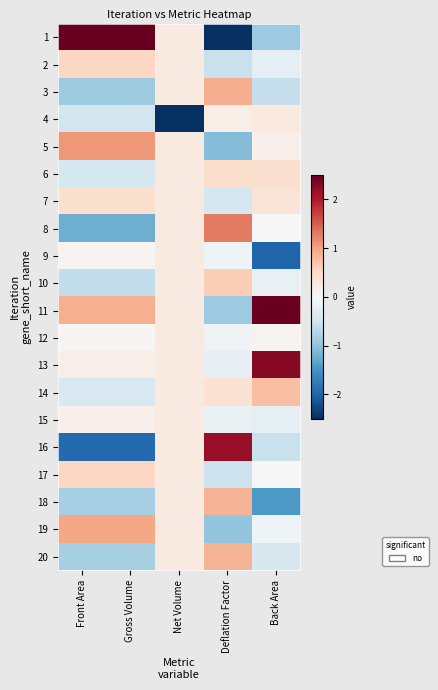

Reading left to right, extract all data points from this chart.

1: Front Area=2.8	Gross Volume=2.8	Net Volume=0.2	Deflation Factor=-2.6	Back Area=-0.9
2: Front Area=0.5	Gross Volume=0.5	Net Volume=0.2	Deflation Factor=-0.6	Back Area=-0.2
3: Front Area=-0.9	Gross Volume=-0.9	Net Volume=0.2	Deflation Factor=0.9	Back Area=-0.6
4: Front Area=-0.5	Gross Volume=-0.5	Net Volume=-4.4	Deflation Factor=0.2	Back Area=0.2
5: Front Area=1.1	Gross Volume=1.1	Net Volume=0.2	Deflation Factor=-1.1	Back Area=0.1
6: Front Area=-0.4	Gross Volume=-0.4	Net Volume=0.2	Deflation Factor=0.4	Back Area=0.4
7: Front Area=0.4	Gross Volume=0.4	Net Volume=0.2	Deflation Factor=-0.4	Back Area=0.3
8: Front Area=-1.2	Gross Volume=-1.2	Net Volume=0.2	Deflation Factor=1.3	Back Area=-0.0
9: Front Area=0.1	Gross Volume=0.1	Net Volume=0.2	Deflation Factor=-0.1	Back Area=-2.0
10: Front Area=-0.6	Gross Volume=-0.6	Net Volume=0.2	Deflation Factor=0.6	Back Area=-0.2
11: Front Area=0.9	Gross Volume=0.9	Net Volume=0.2	Deflation Factor=-0.9	Back Area=2.5
12: Front Area=0.1	Gross Volume=0.1	Net Volume=0.2	Deflation Factor=-0.1	Back Area=0.1
13: Front Area=0.2	Gross Volume=0.2	Net Volume=0.2	Deflation Factor=-0.2	Back Area=2.3
14: Front Area=-0.4	Gross Volume=-0.4	Net Volume=0.2	Deflation Factor=0.4	Back Area=0.8
15: Front Area=0.1	Gross Volume=0.1	Net Volume=0.2	Deflation Factor=-0.2	Back Area=-0.2
16: Front Area=-1.9	Gross Volume=-1.9	Net Volume=0.2	Deflation Factor=2.2	Back Area=-0.6
17: Front Area=0.5	Gross Volume=0.5	Net Volume=0.2	Deflation Factor=-0.5	Back Area=0.0
18: Front Area=-0.8	Gross Volume=-0.8	Net Volume=0.2	Deflation Factor=0.8	Back Area=-1.4
19: Front Area=1.0	Gross Volume=1.0	Net Volume=0.2	Deflation Factor=-1.0	Back Area=-0.1
20: Front Area=-0.8	Gross Volume=-0.8	Net Volume=0.2	Deflation Factor=0.8	Back Area=-0.4